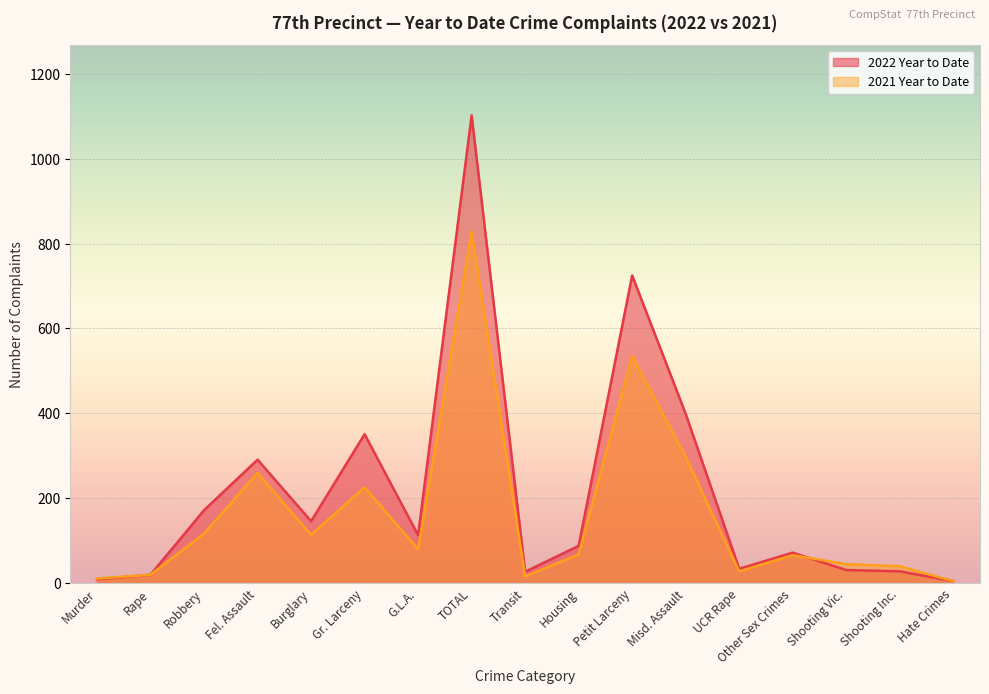

The 2022 Year to Date series shows 15 at UCR Rape. True or false?

False